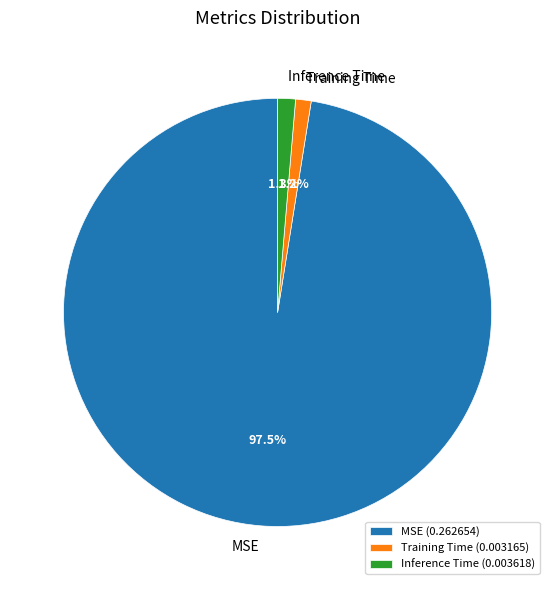

Combined, do Training Time and Inference Time account for over 50%?

No